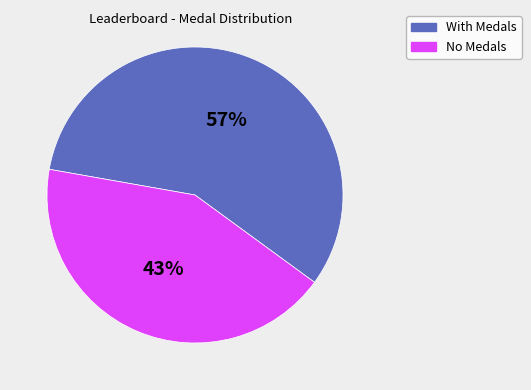

To the nearest percent, what is the average slice percentage?

50%